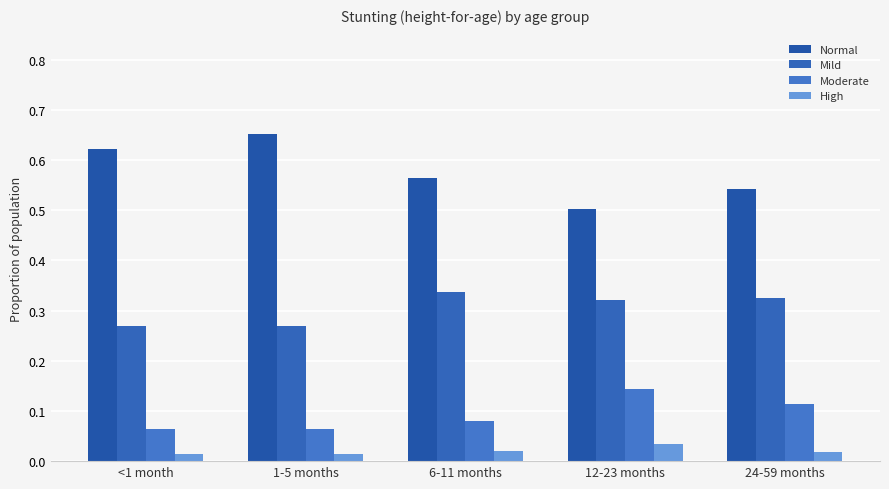

Reading left to right, what are all the values shown in this chart?

Normal: 0.6	0.7	0.6	0.5	0.5
Mild: 0.3	0.3	0.3	0.3	0.3
Moderate: 0.1	0.1	0.1	0.1	0.1
High: 0.0	0.0	0.0	0.0	0.0